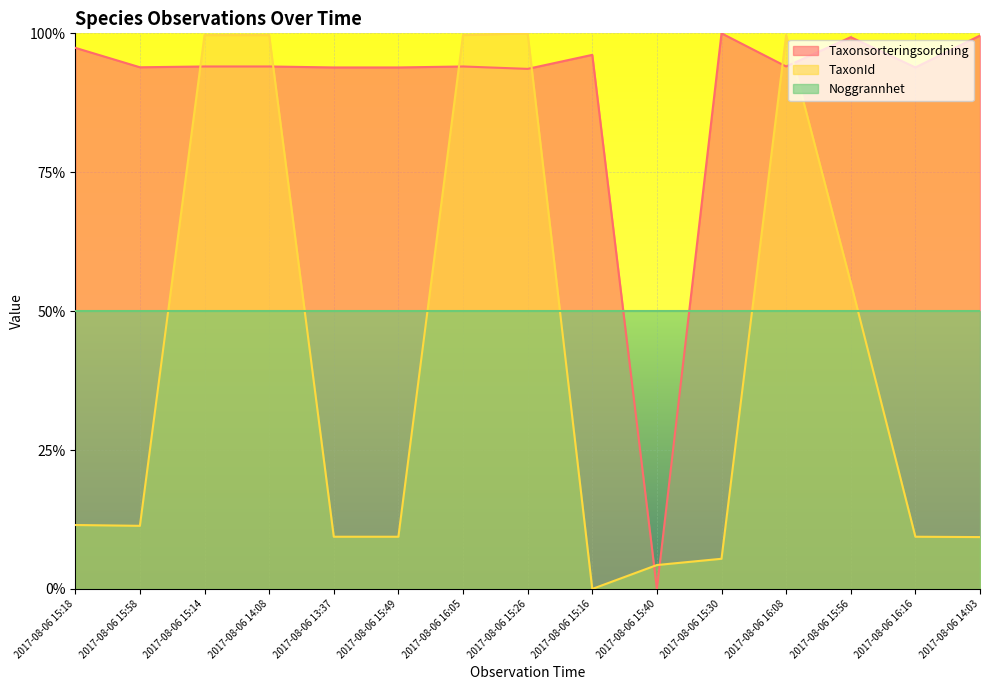

At which category is the sum across all series the highest?

2017-08-06 15:14